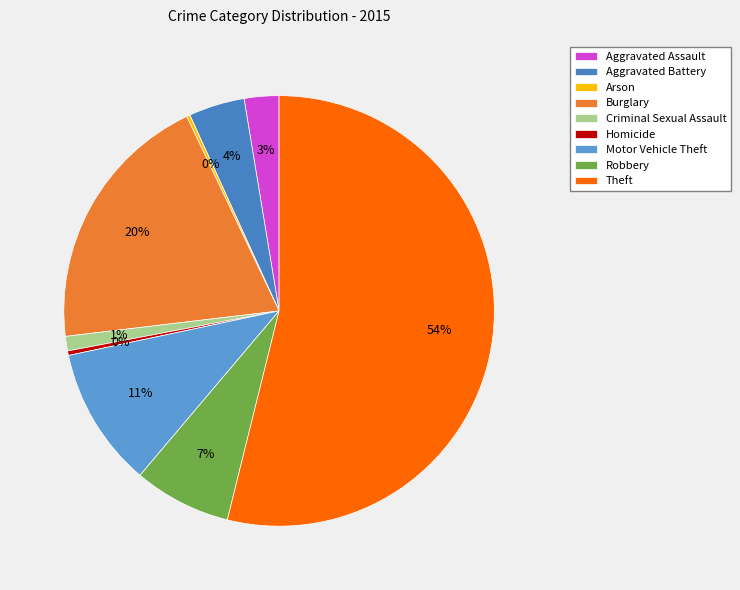

Count the number of slices in the pie.

9